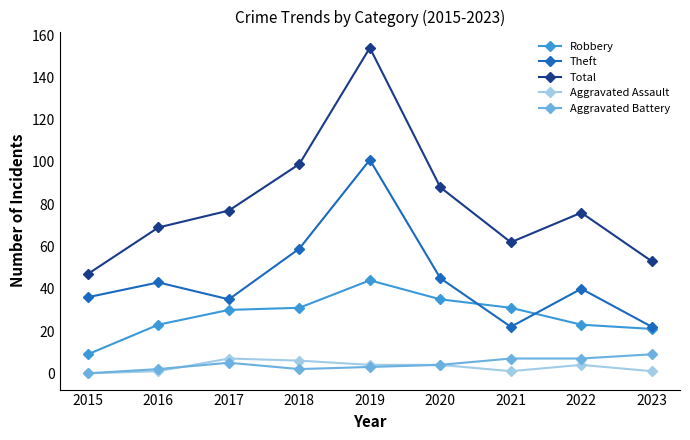

True or false: Robbery and Aggravated Assault intersect in this chart.

False